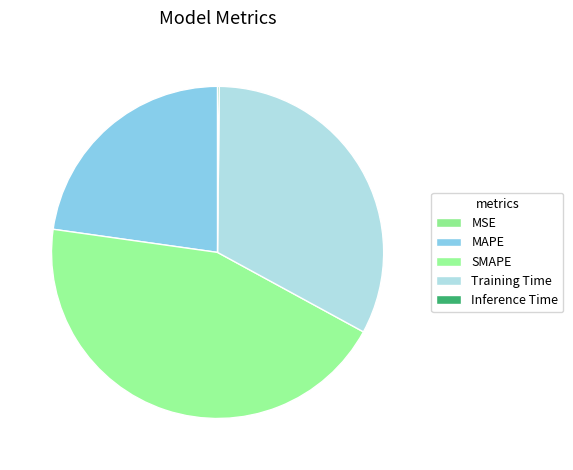

Between MAPE and MSE, which is larger?

MAPE